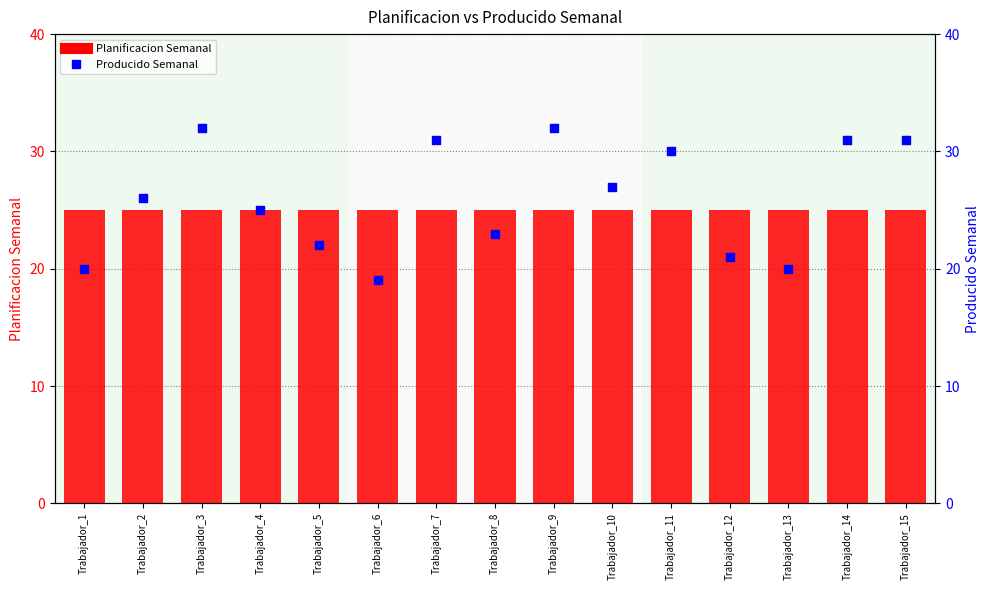

At how many categories does at least one series exceed 23?

15